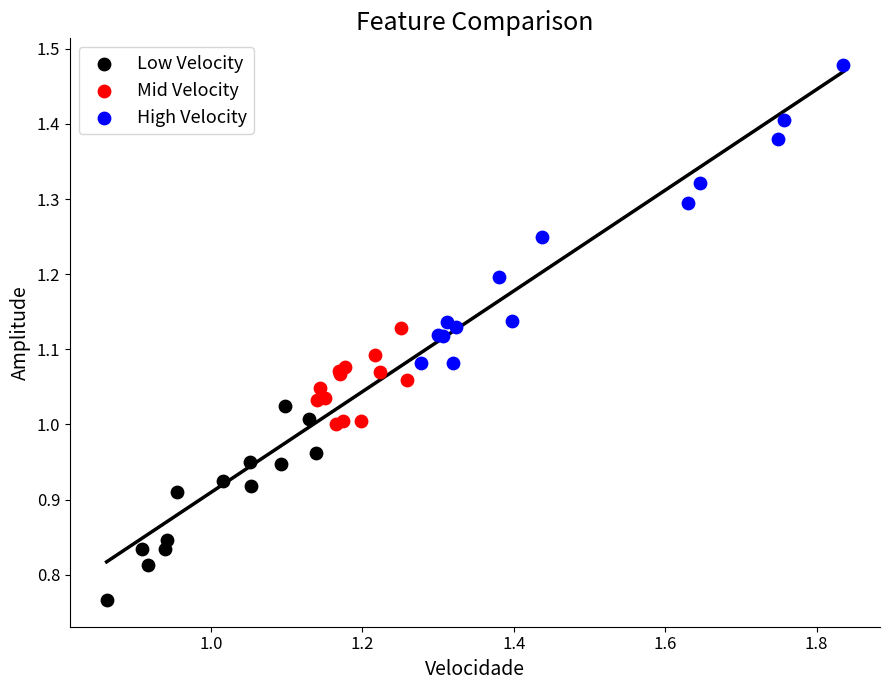

Which series contains the lowest Y value?

Low Velocity